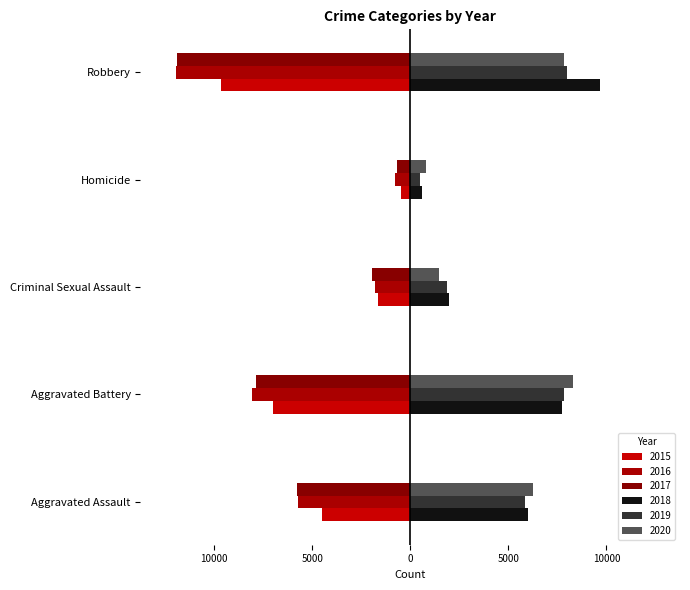

The value of 2018 at Criminal Sexual Assault is 1969. True or false?

True